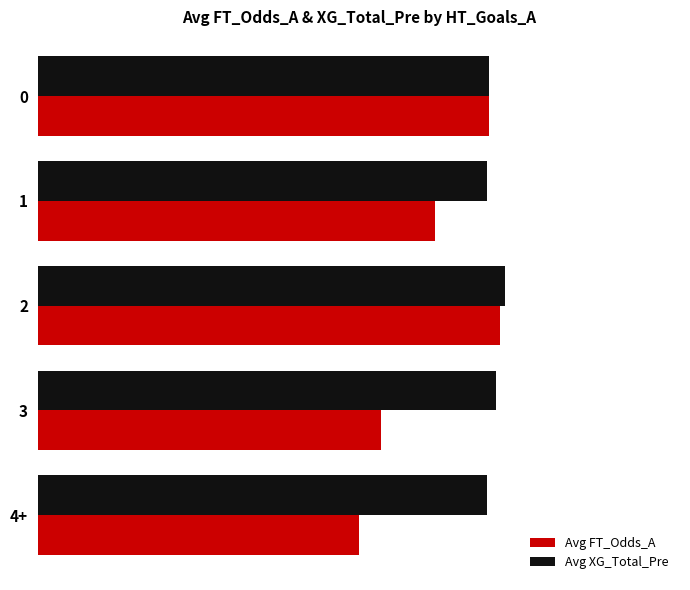

List the series in order of their overall mean, highest first.

Avg XG_Total_Pre, Avg FT_Odds_A